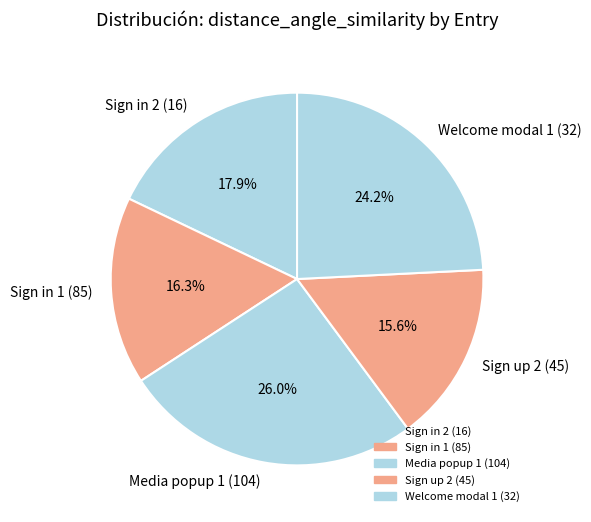

To the nearest percent, what is the combined percentage of Sign up 2 (45) and Media popup 1 (104)?

42%